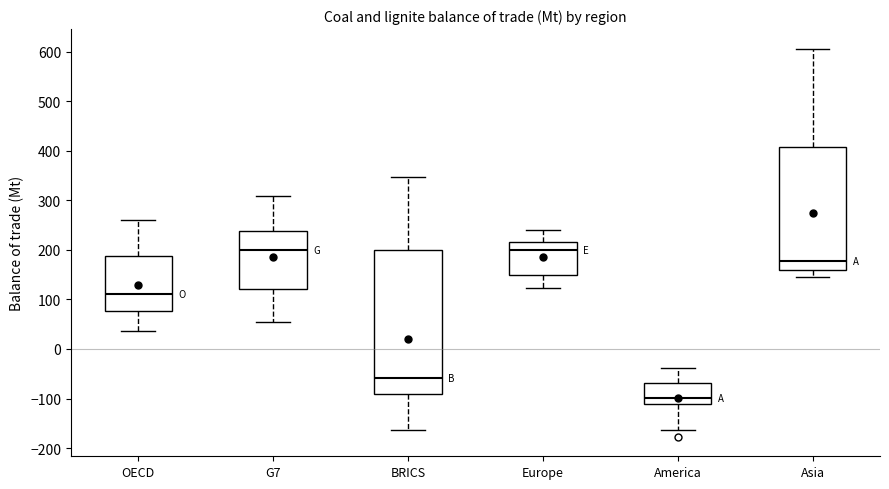

Reading left to right, read every box against the y-axis: the position of its median line, the range the box covers, and the ends of its whiskers. The values are not printed on the chart, so give them approximately, as read against the axis.

OECD: median 110, box 80 to 190, whiskers 40 to 260
G7: median 200, box 120 to 240, whiskers 50 to 310
BRICS: median -60, box -90 to 200, whiskers -160 to 350
Europe: median 200, box 150 to 220, whiskers 120 to 240
America: median -100, box -110 to -70, whiskers -160 to -40
Asia: median 180, box 160 to 410, whiskers 150 to 610